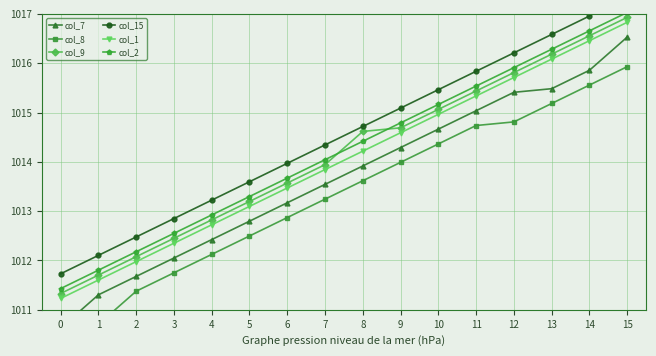

What is the value of the col_2 point at the 4th from the left?

1012.6